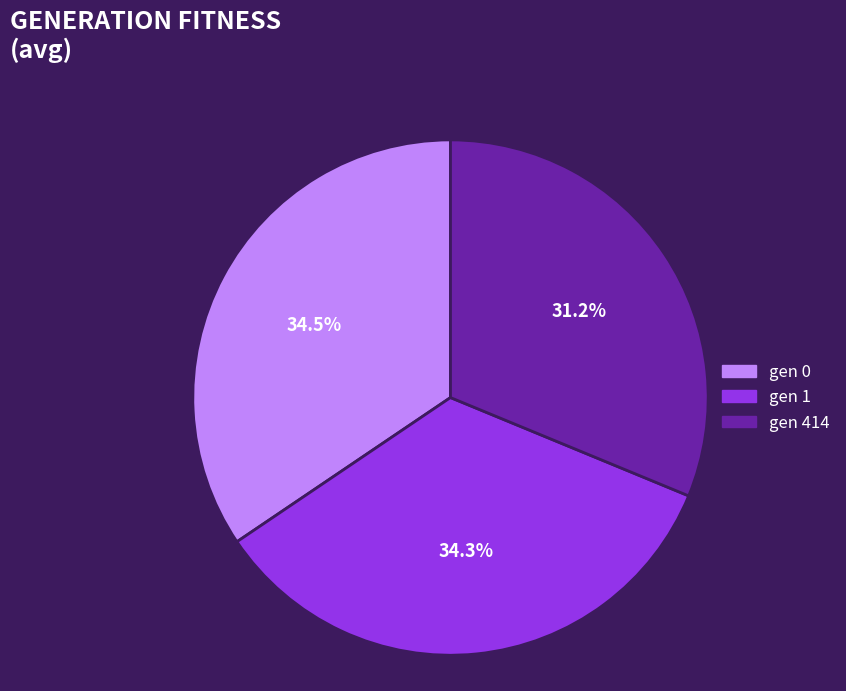

To the nearest percent, what portion does gen 414 represent?

31%